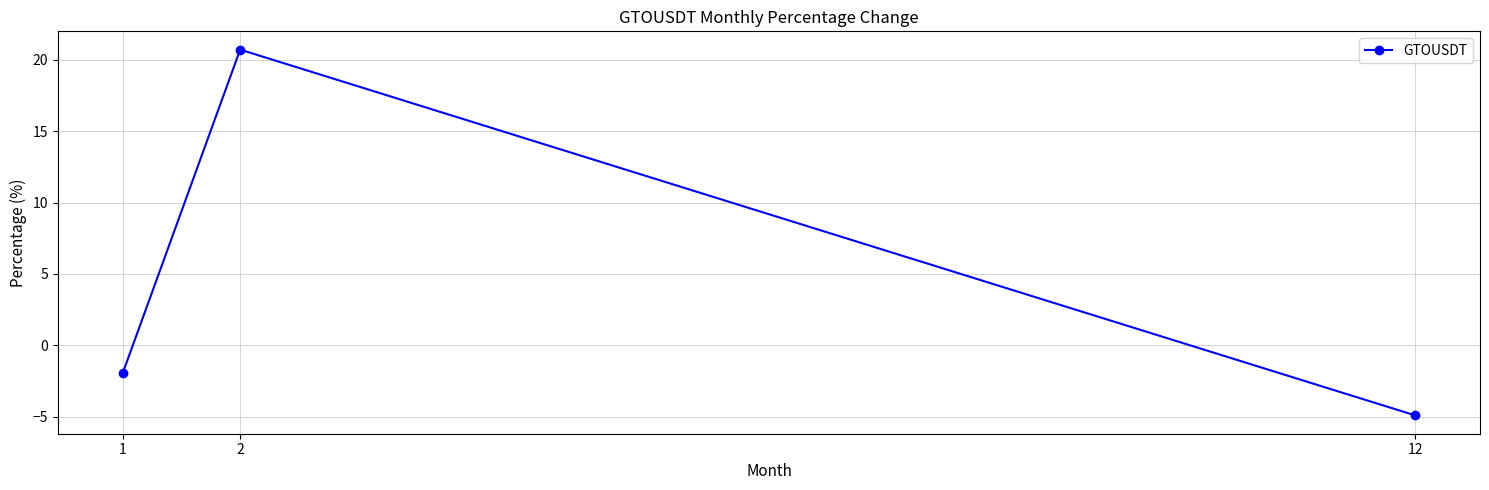

Is it true that the value at 1 is -2.0?

True